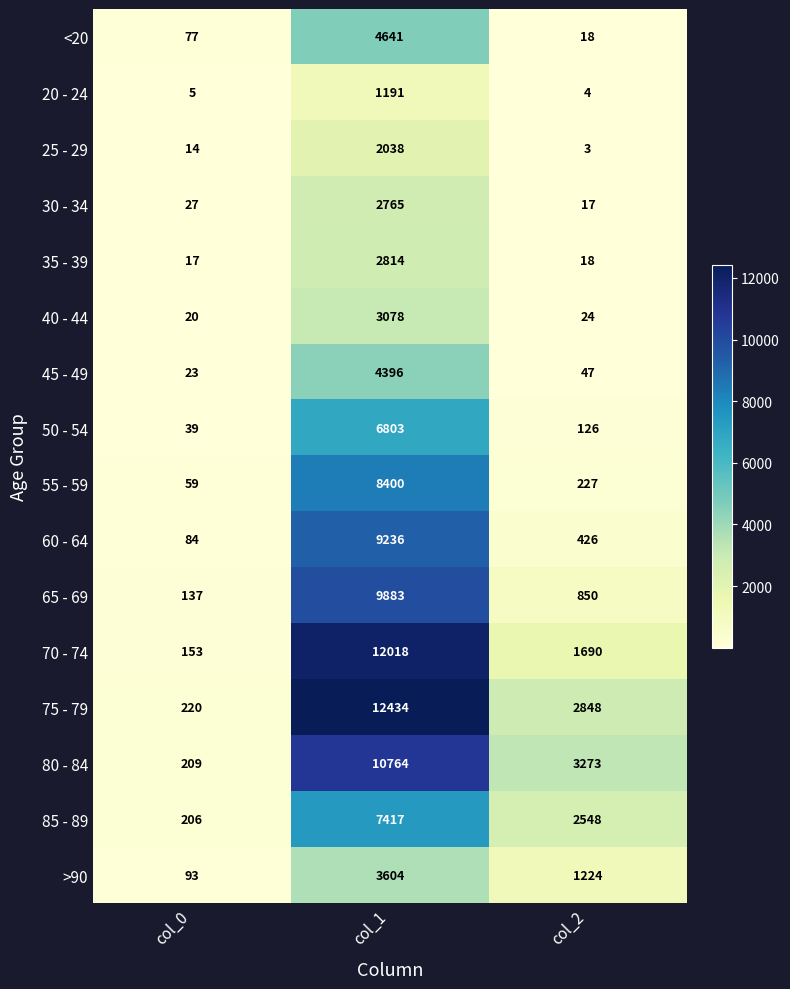

How many series are shown in this chart?

16